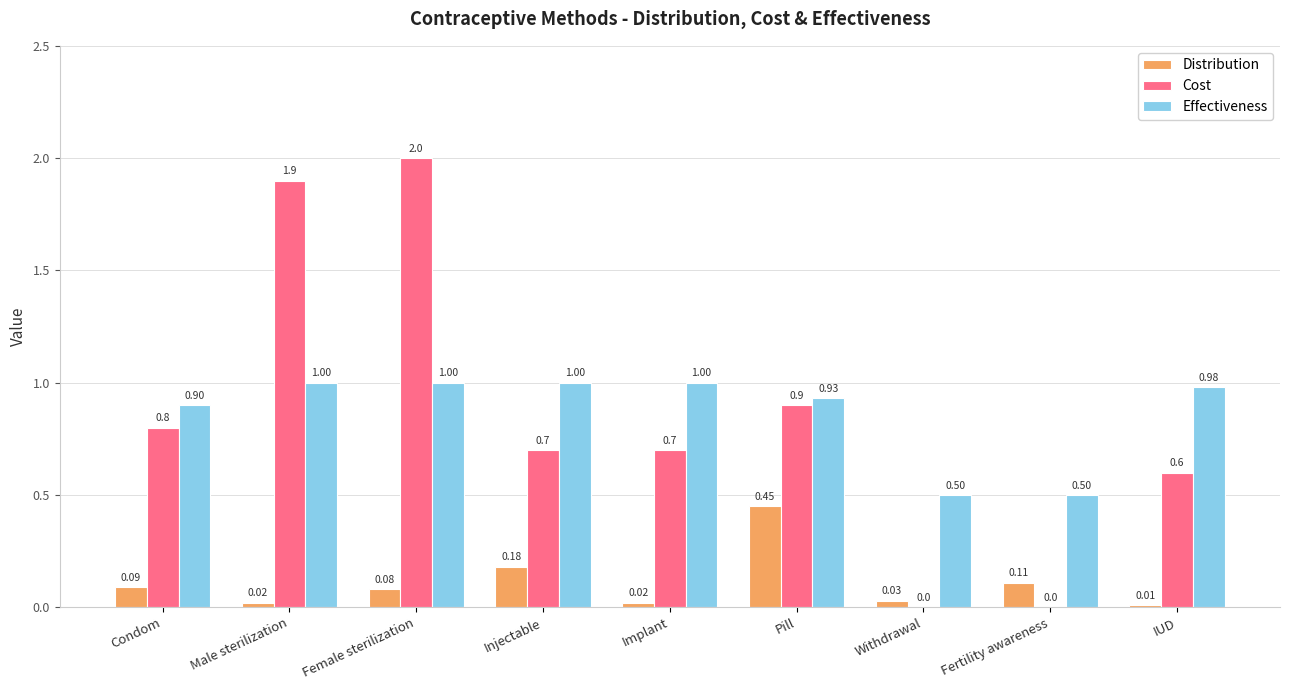

What are all the series names shown in the legend?

Distribution, Cost, Effectiveness